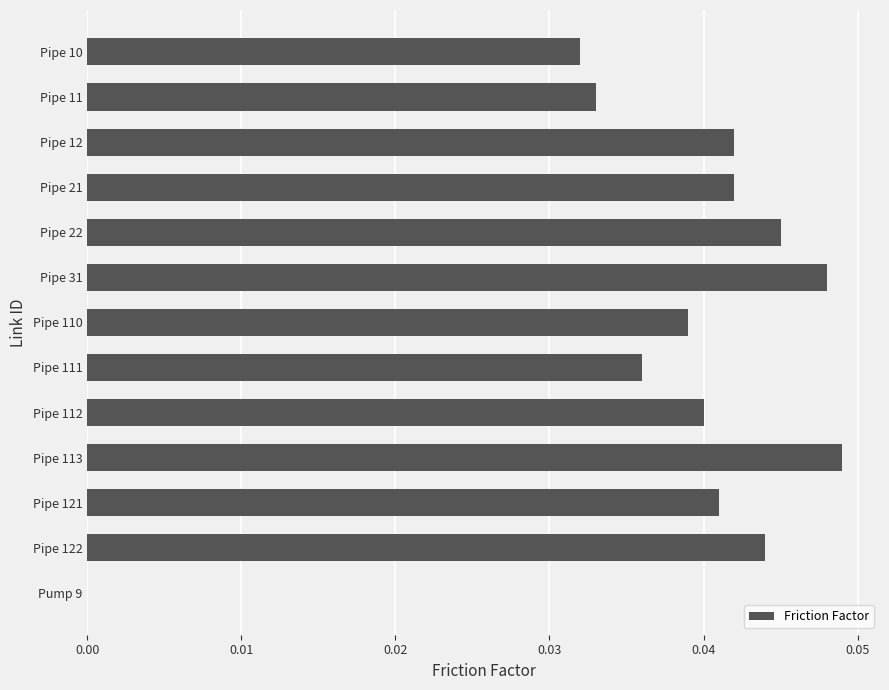

The chart shows a value of 0.1 at Pipe 10. True or false?

False